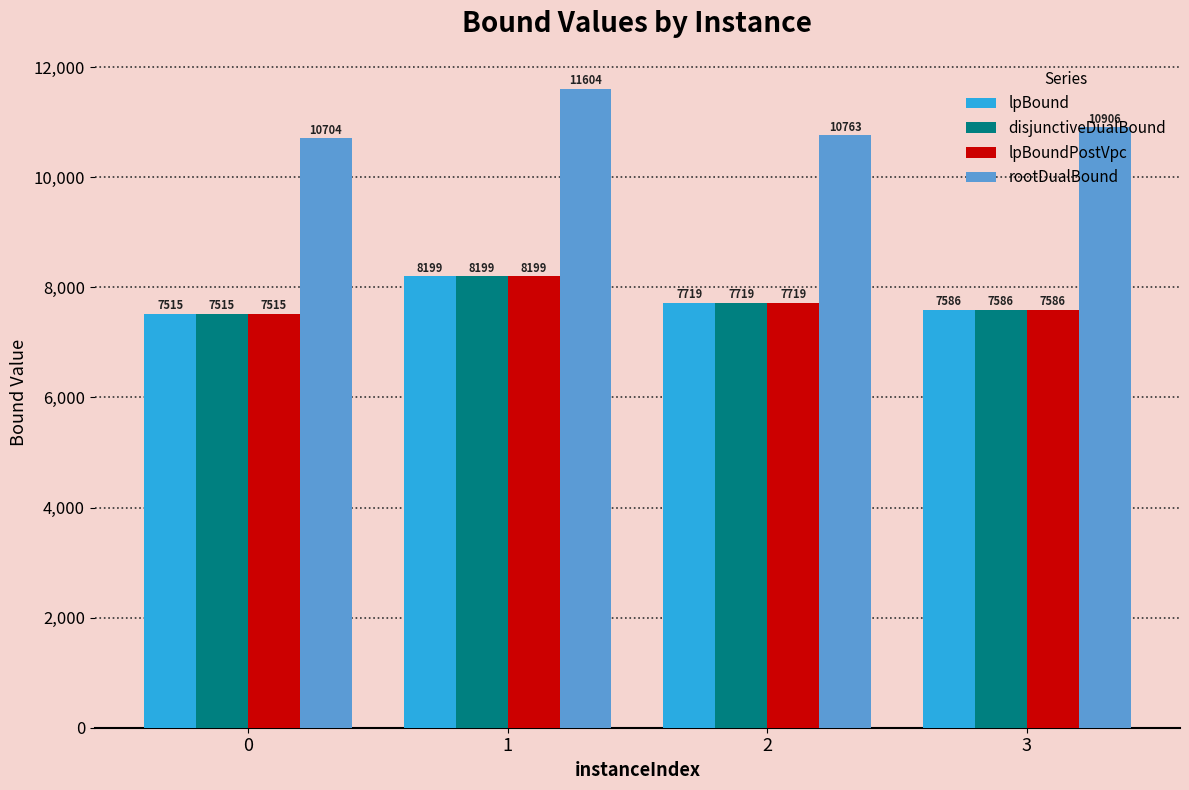

What is the difference between the maximum and minimum values in the rootDualBound series?

899.3